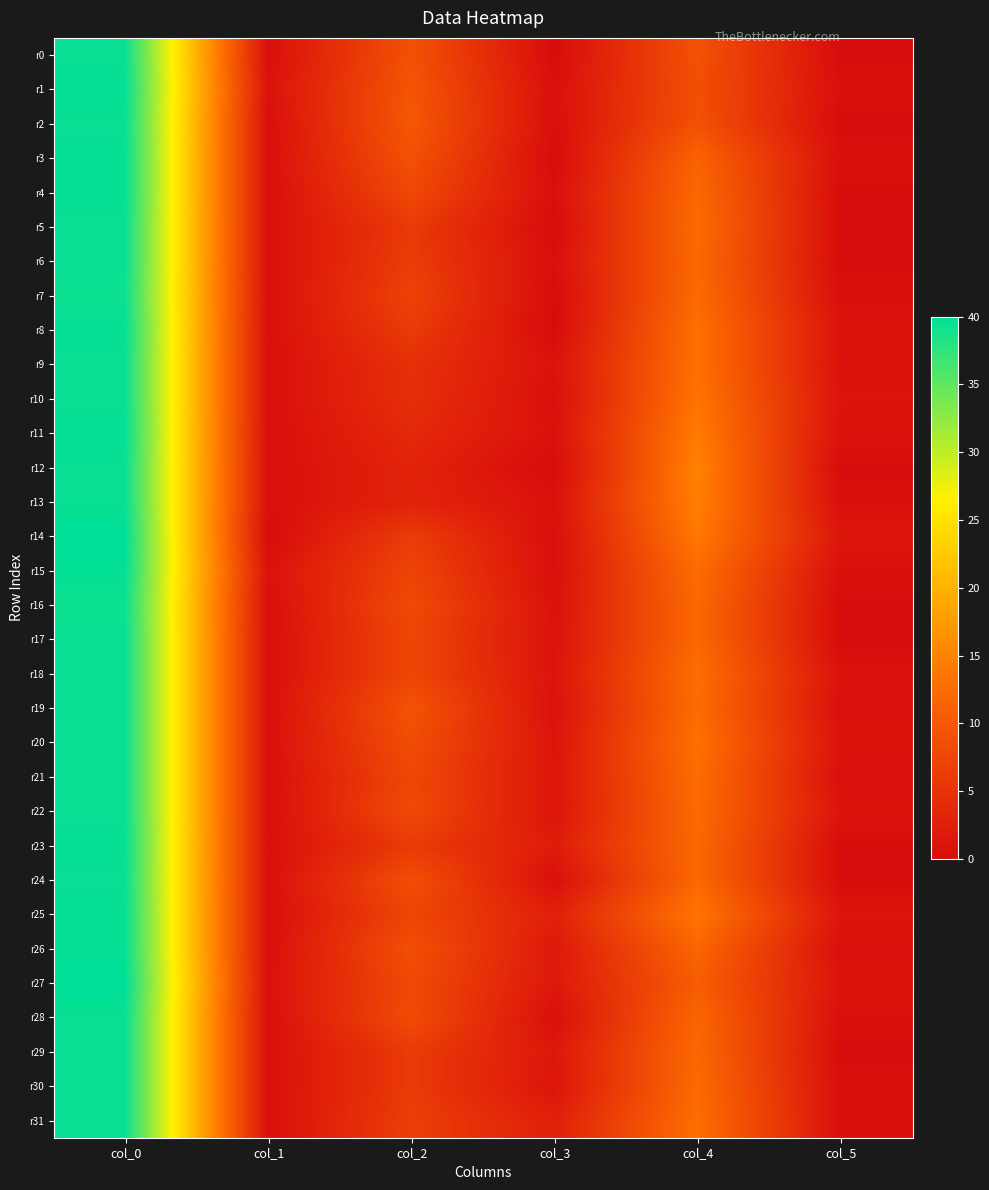

What is the total value across all series at col_3?

27.4